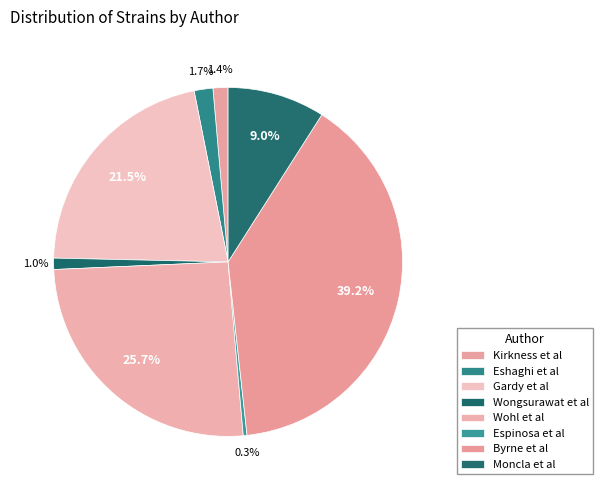

How many slices are in this pie chart?

8